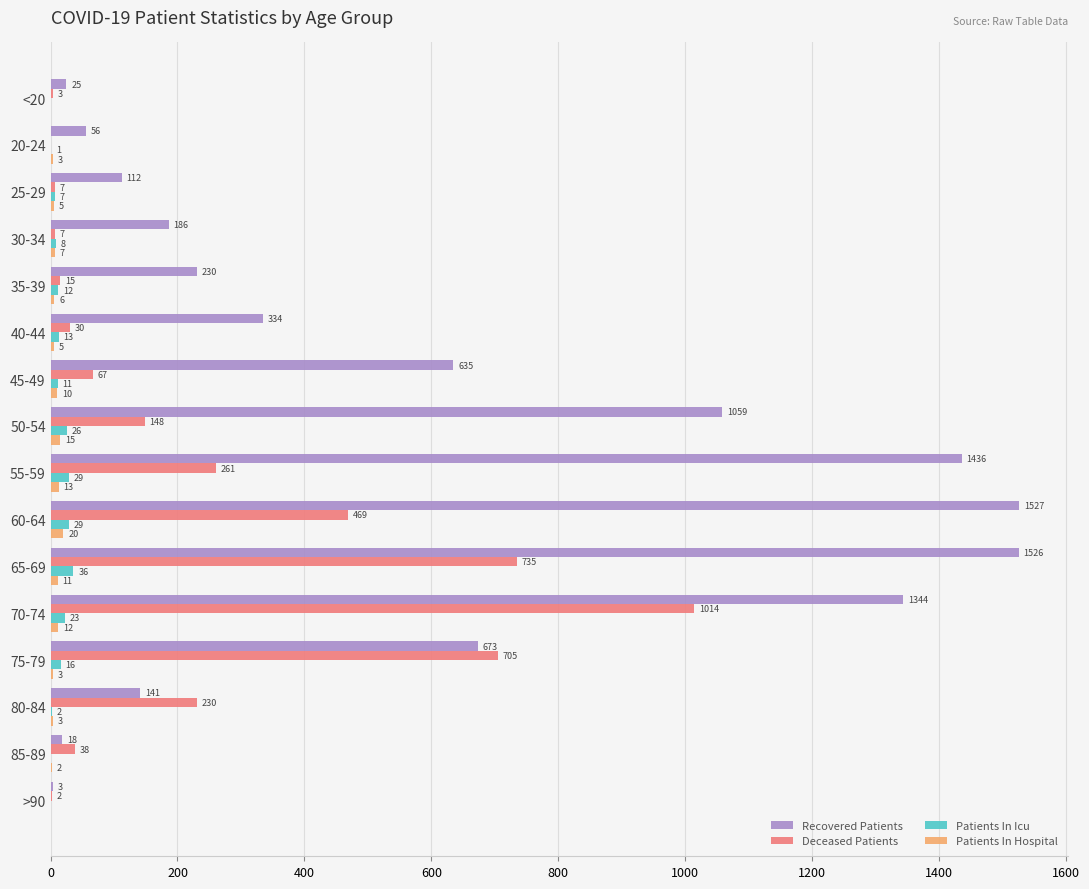

True or false: Deceased Patients has a value of 30 at 40-44.

True